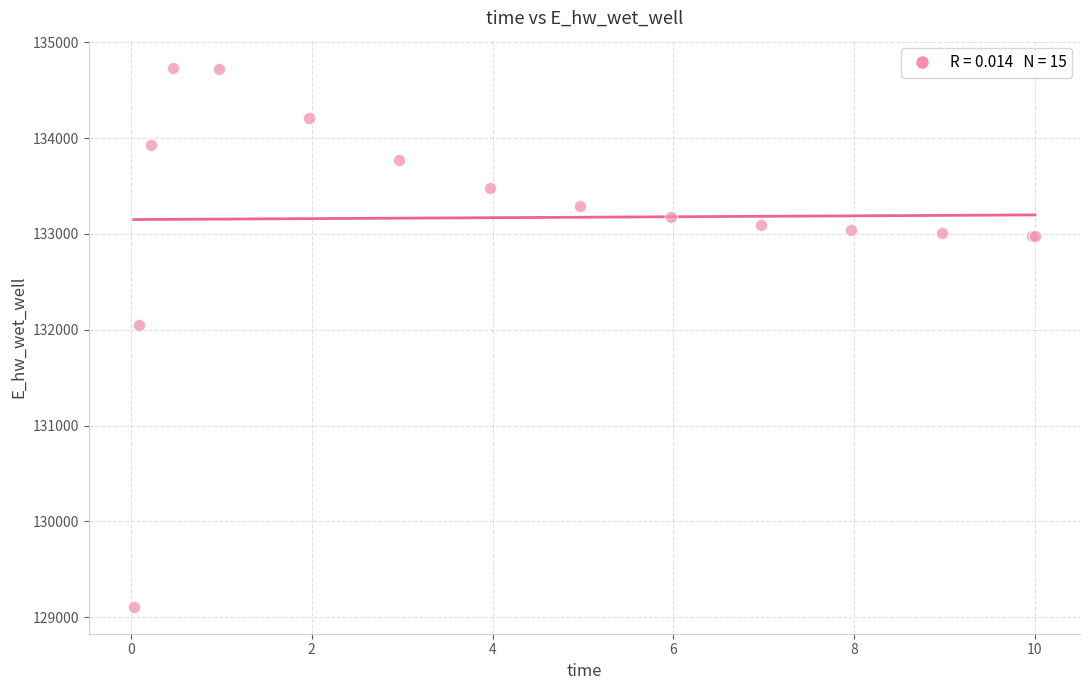

What Y value in the scatter plot is closest to 131922?

132045.0